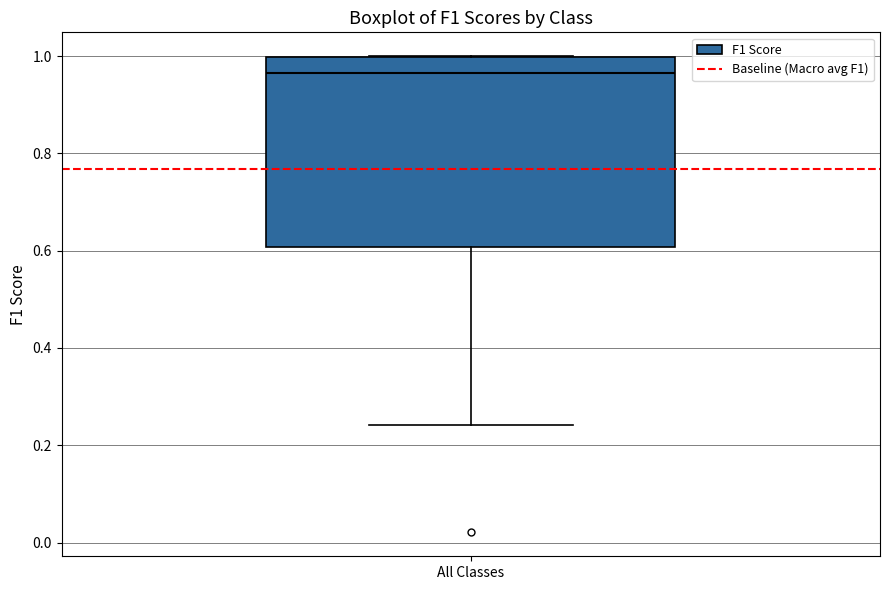

Transcribe this box plot: give where the median line is, the range the box spans, and where the two whiskers end, as read against the y-axis. The values are not printed on the chart, so give them approximately, as read against the axis.

median 0.96, box 0.60 to 1.00, whiskers 0.24 to 1.00